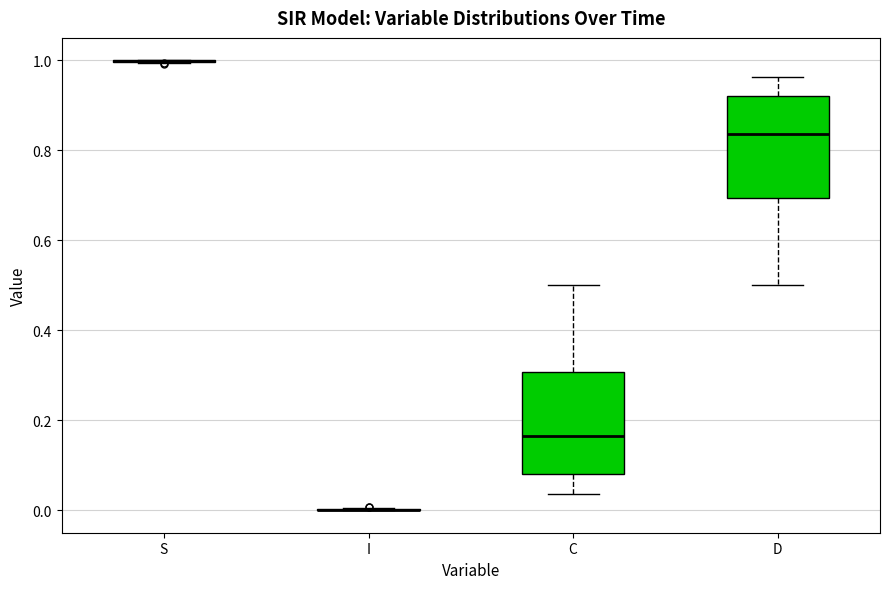

Reading left to right, transcribe this box plot: for each box, give where its median line is, the range the box spans, and where its two whiskers end, as read against the y-axis. The values are not printed on the chart, so give them approximately, as read against the axis.

S: box collapsed to a line at 1.00, whiskers 1.00 to 1.00
I: box collapsed to a line at 0.00, whiskers 0.00 to 0.00
C: median 0.16, box 0.08 to 0.30, whiskers 0.04 to 0.50
D: median 0.84, box 0.70 to 0.92, whiskers 0.50 to 0.96